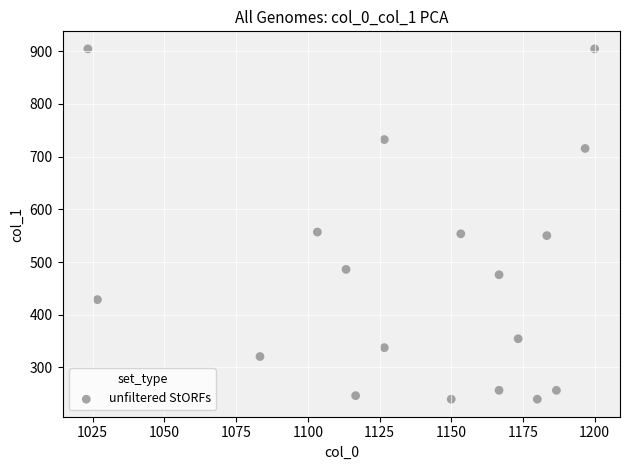

What is the range of Y values (max minus min)?

664.9